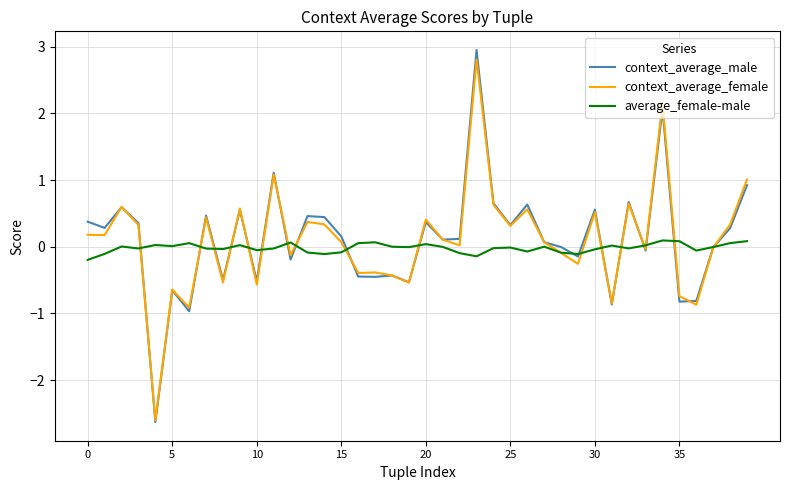

What is the lowest value of the context_average_male series?

-2.6